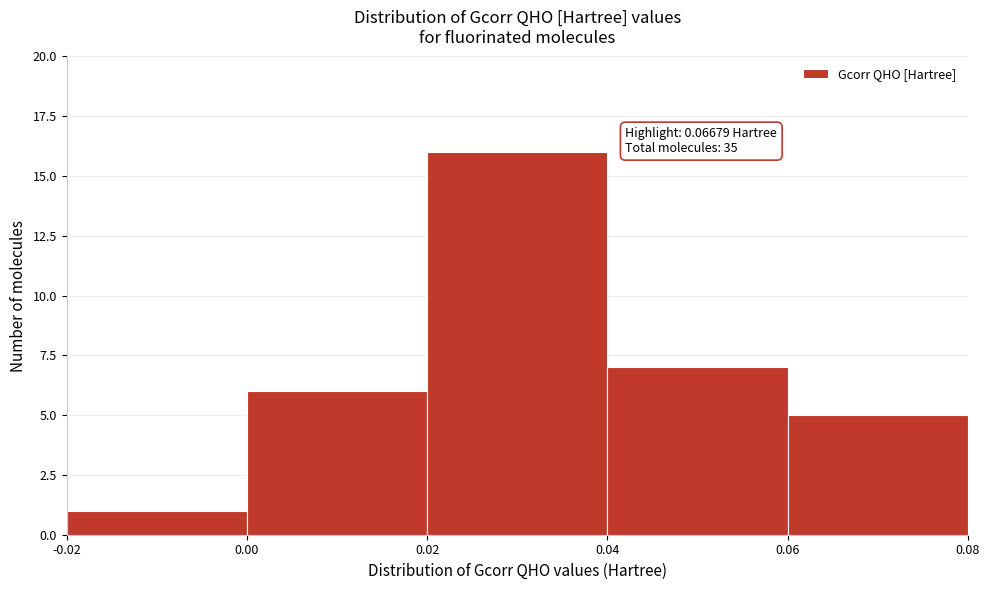

Over which range of the x-axis is the bar tallest?

0.02 to 0.04